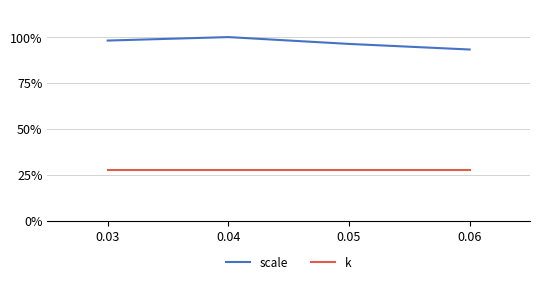

Does the chart have visible grid lines?

Yes